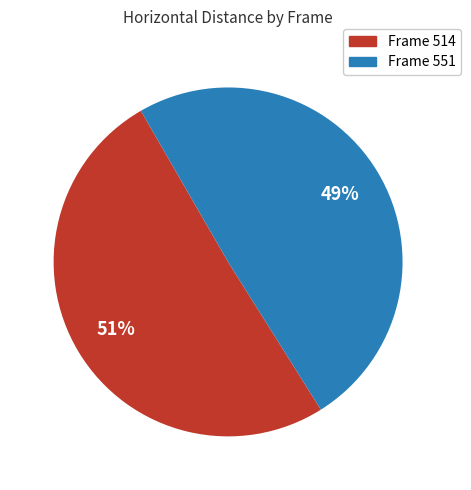

Combined, do Frame 551 and Frame 514 account for over 50%?

Yes